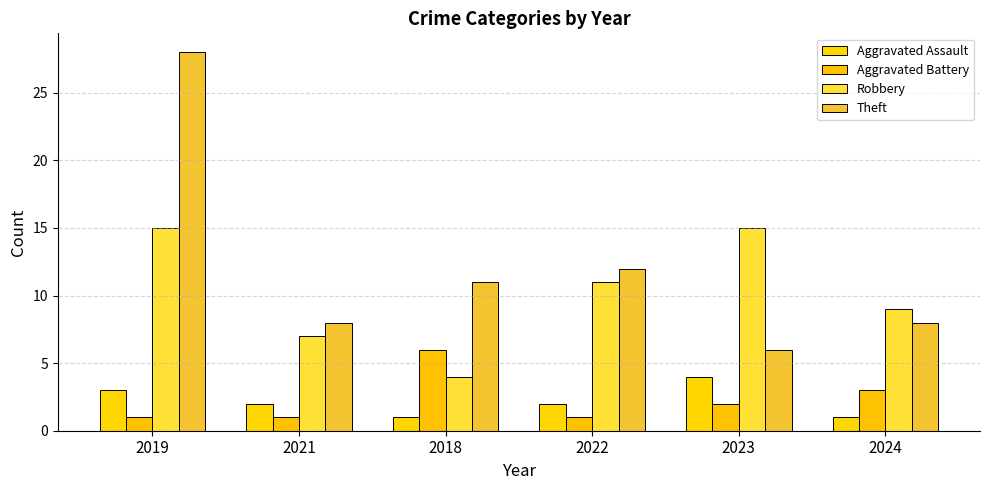

What is the maximum value for Aggravated Battery?

6